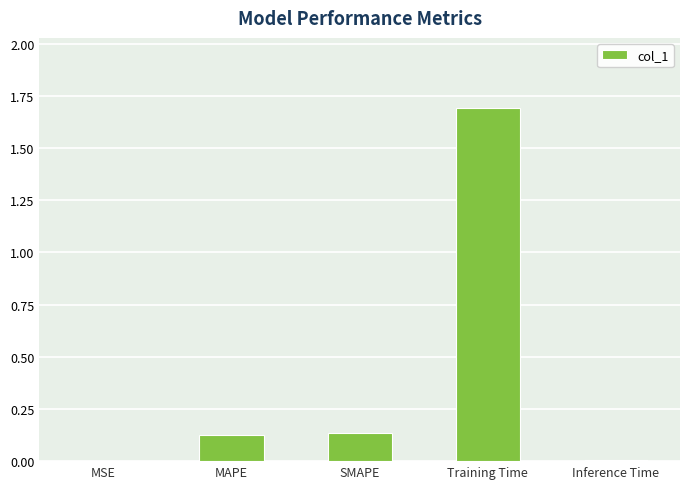

Which has a higher value, SMAPE or Training Time?

Training Time